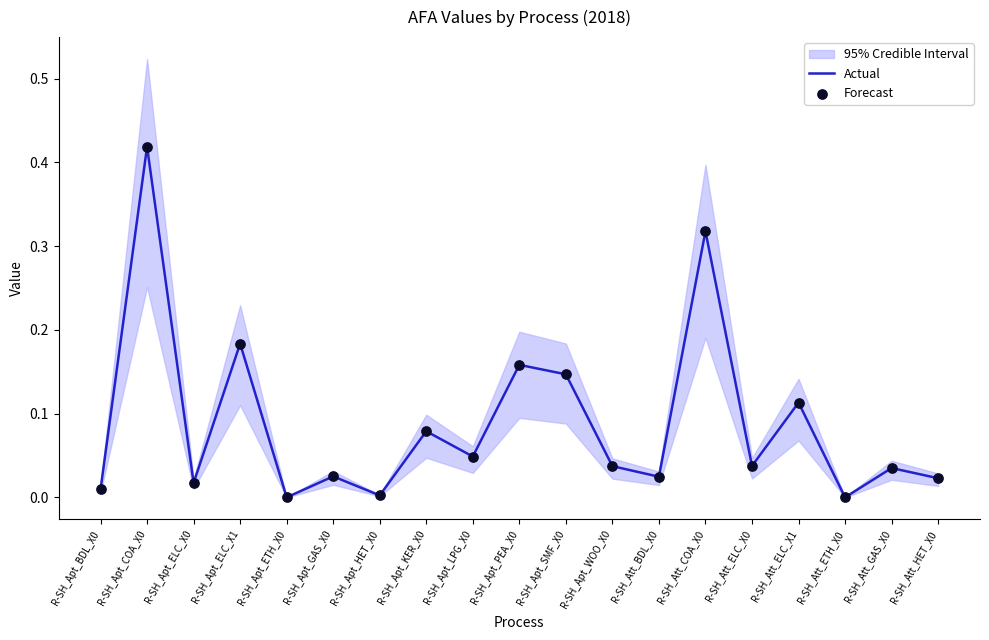

What is the total value across all series at R-SH_Apt_ELC_X1?

0.4